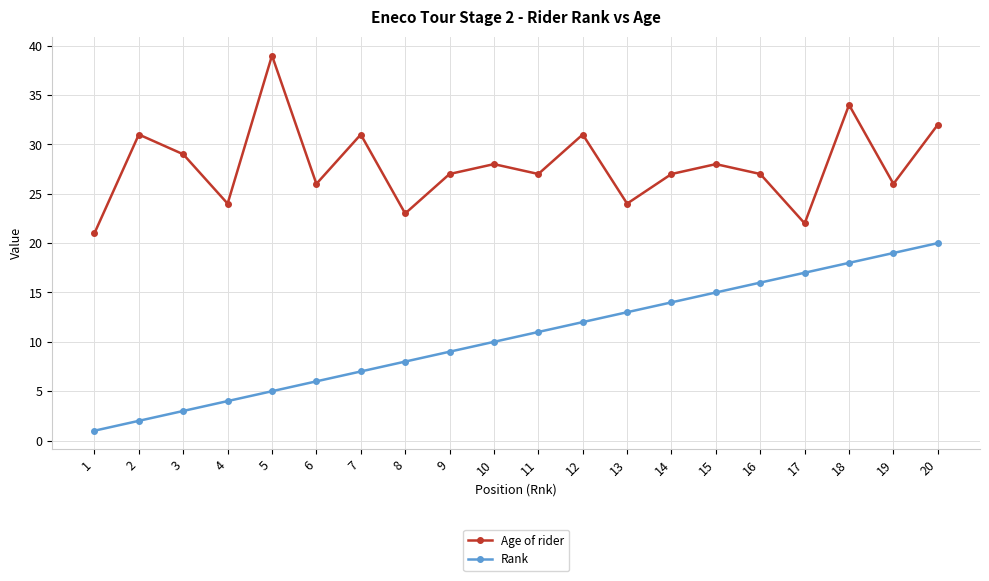

Which series has the largest total across all categories?

Age of rider